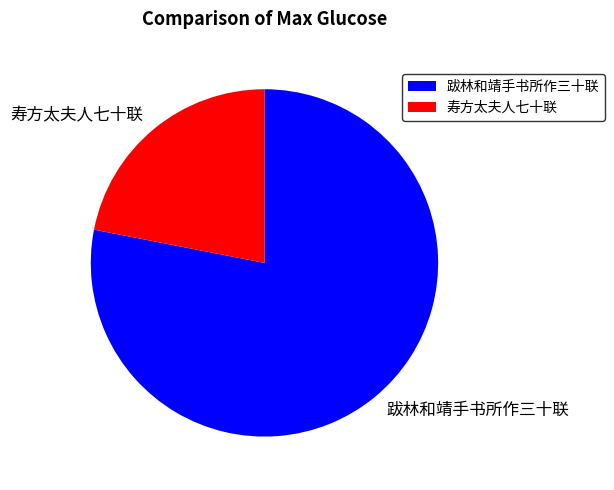

Count the number of slices in the pie.

2